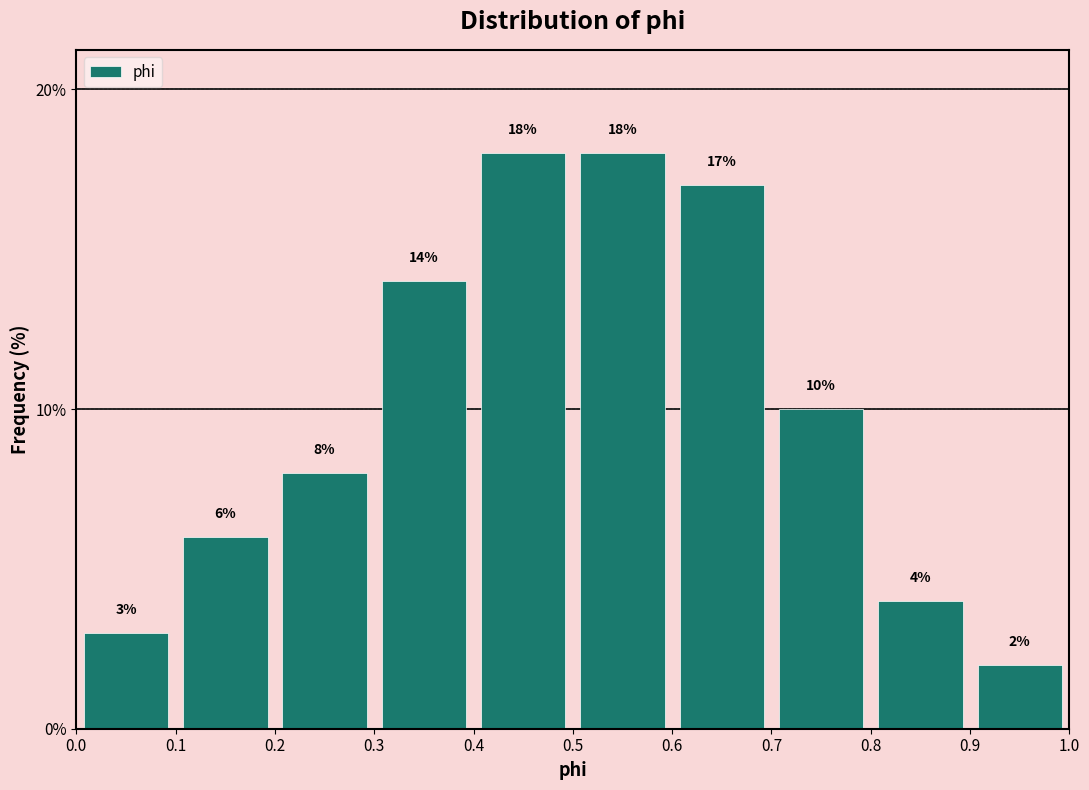

How tall is the bar that spans 0.4 to 0.5 on the x-axis?

18